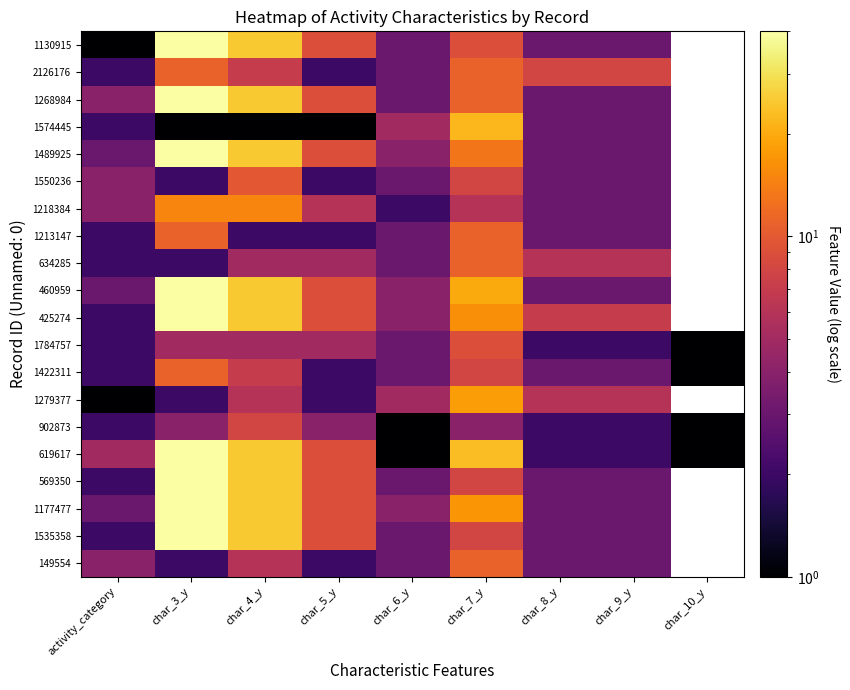

At which label is 1218384 closest to 8?

char_5_y